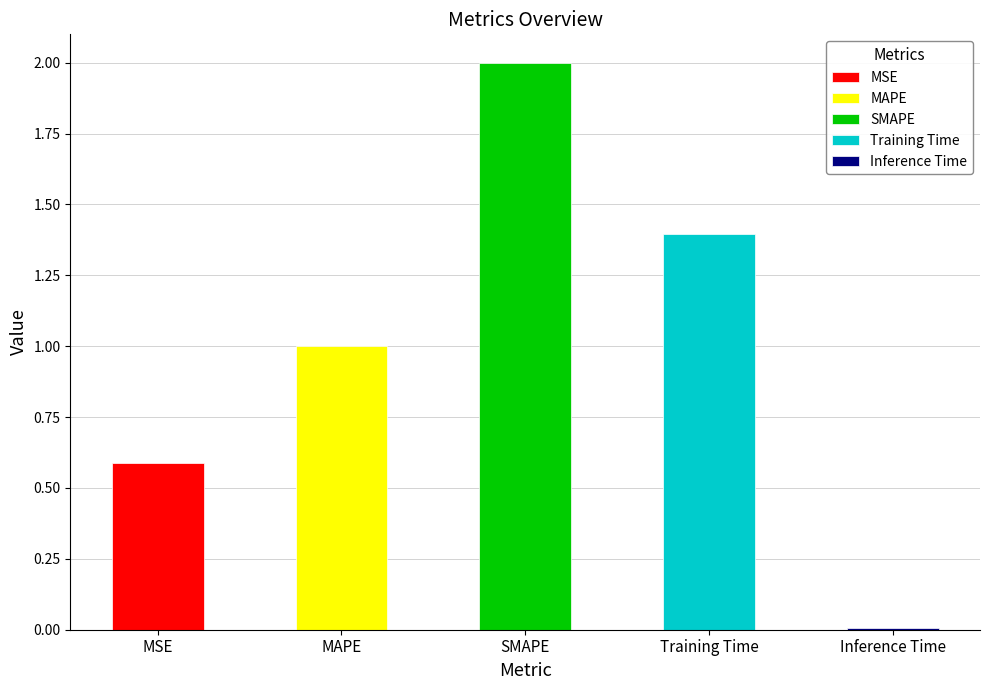

Which label corresponds to the smallest value in the chart?

Inference Time